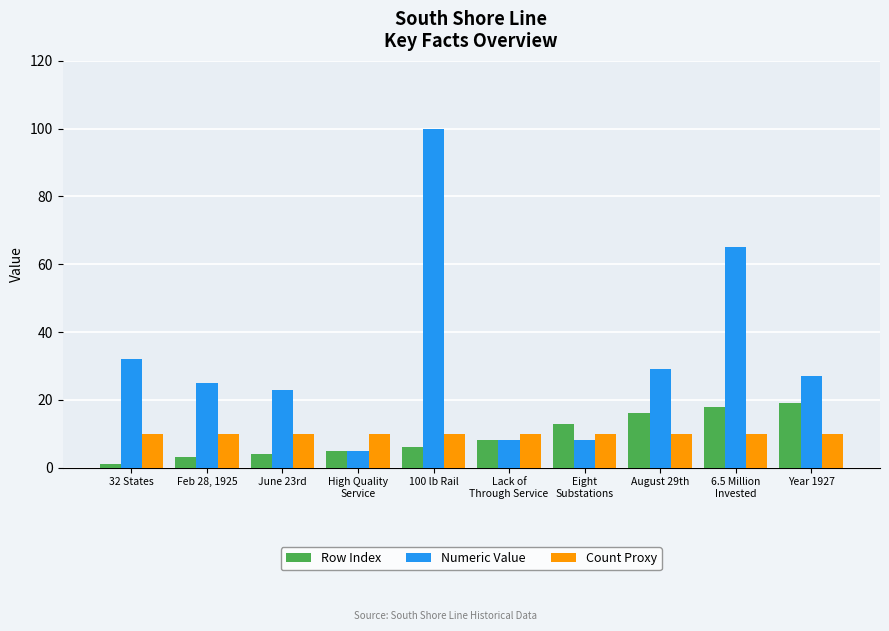

At how many categories does at least one series exceed 90?

1